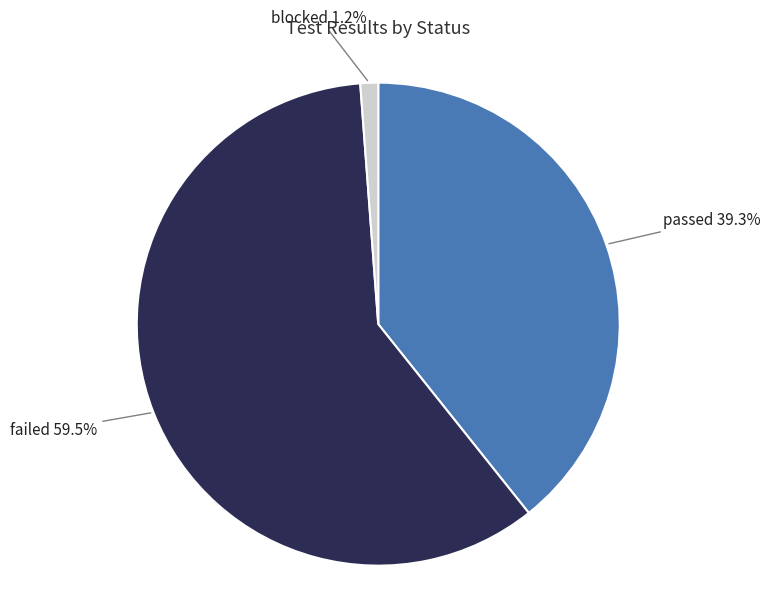

Is there any slice that represents more than half of the pie?

Yes